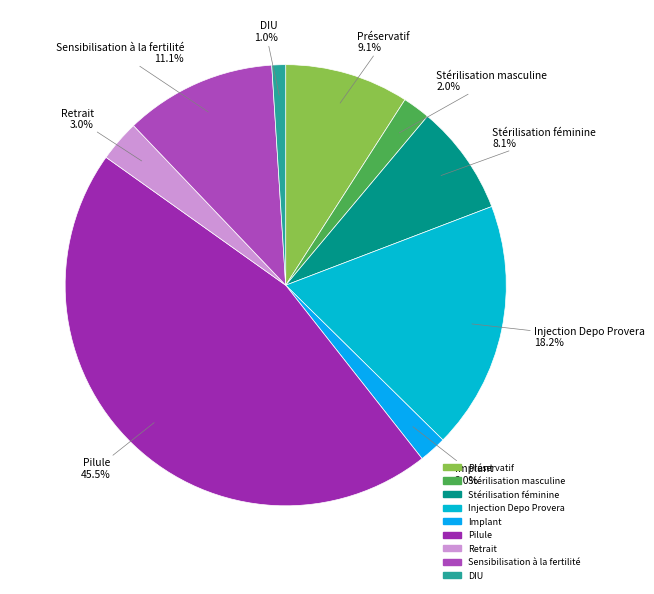

To the nearest percent, what percentage of the pie is Préservatif?

9%